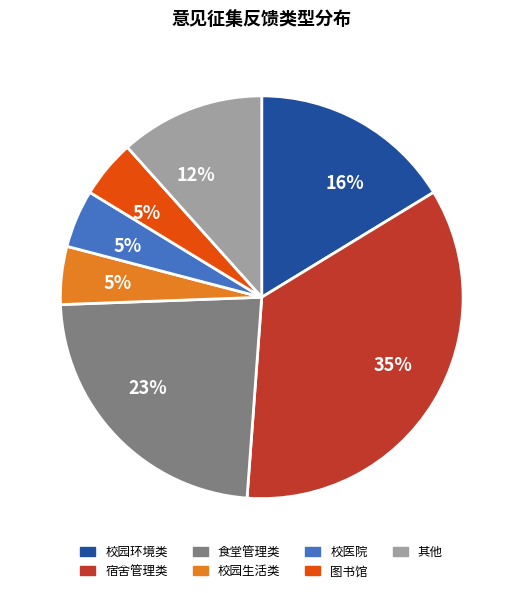

Is it true that 校园环境类 is 10% of the pie?

False